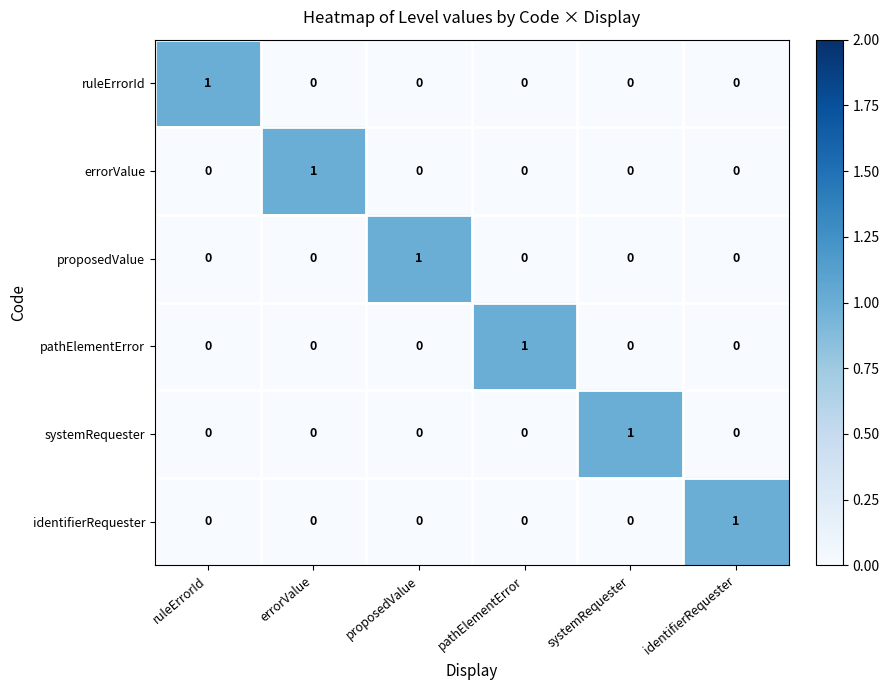

At how many categories does at least one series exceed 0?

6